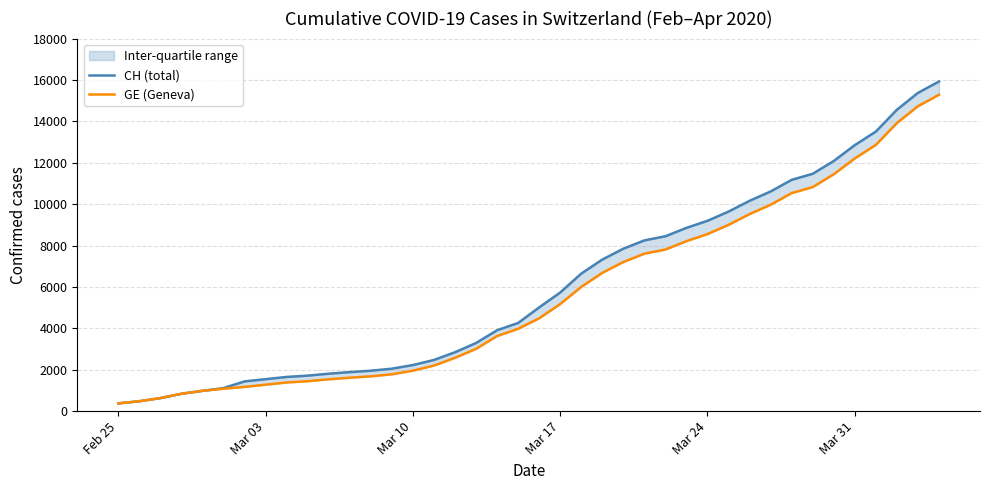

What is the greatest value displayed?

15926